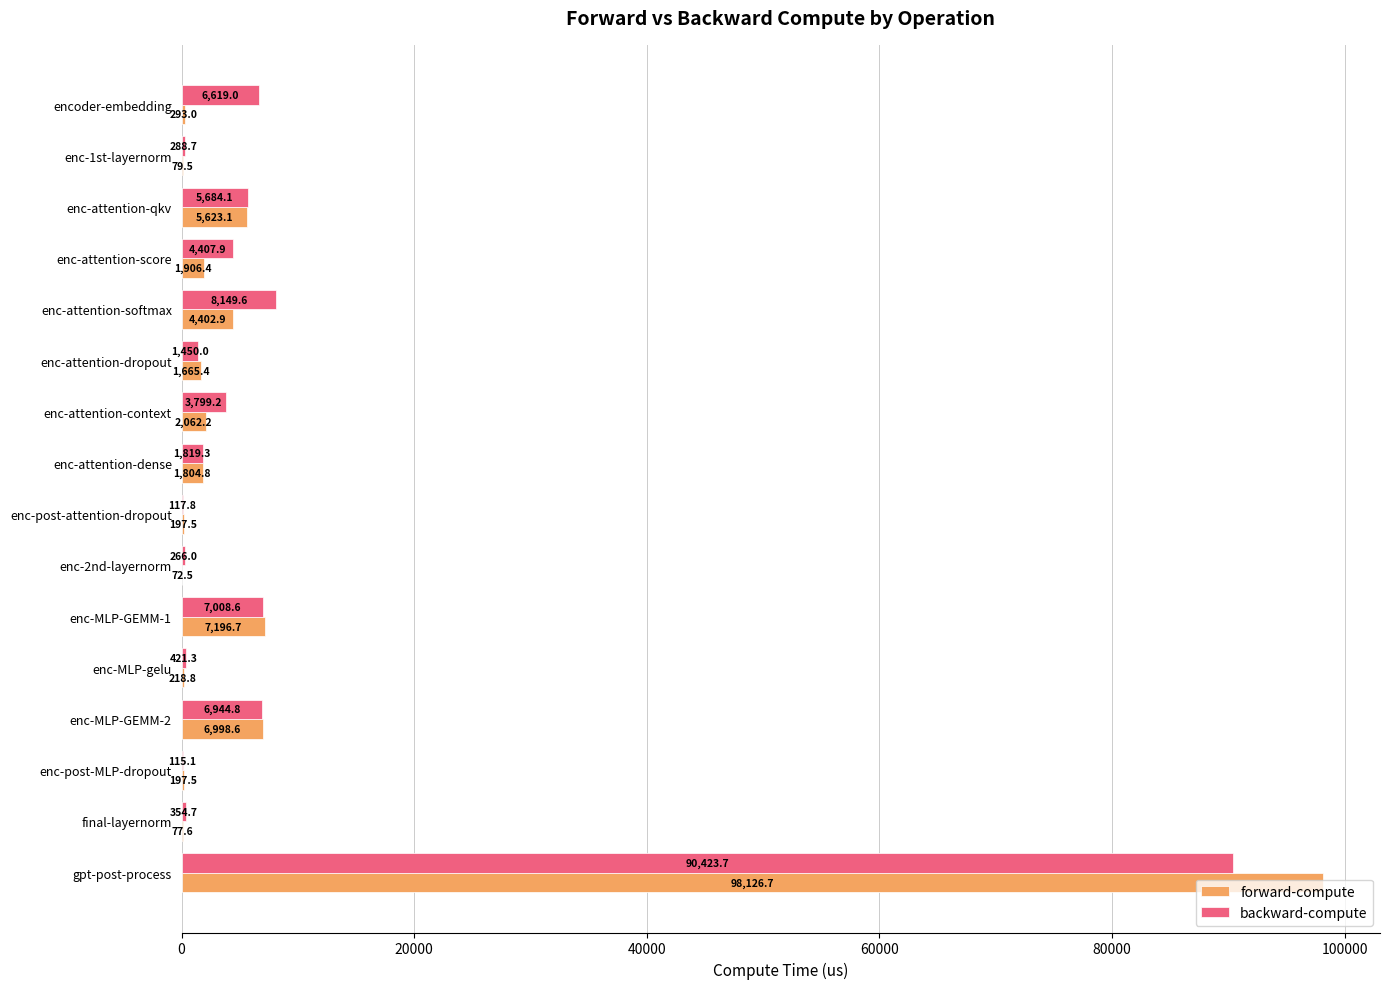

What is the maximum value shown in the chart?

98126.7